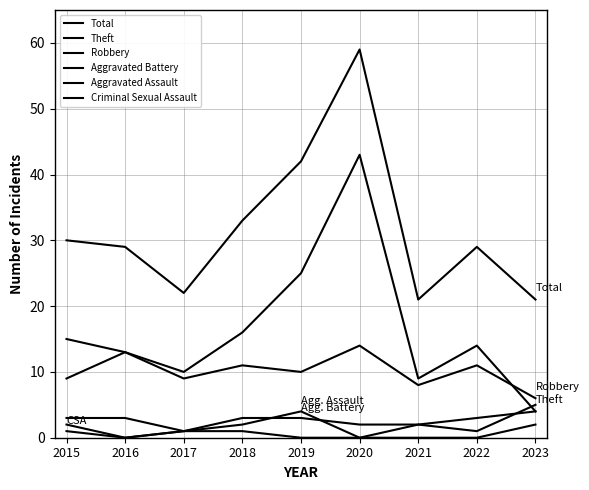

How many lines are shown in the chart?

6